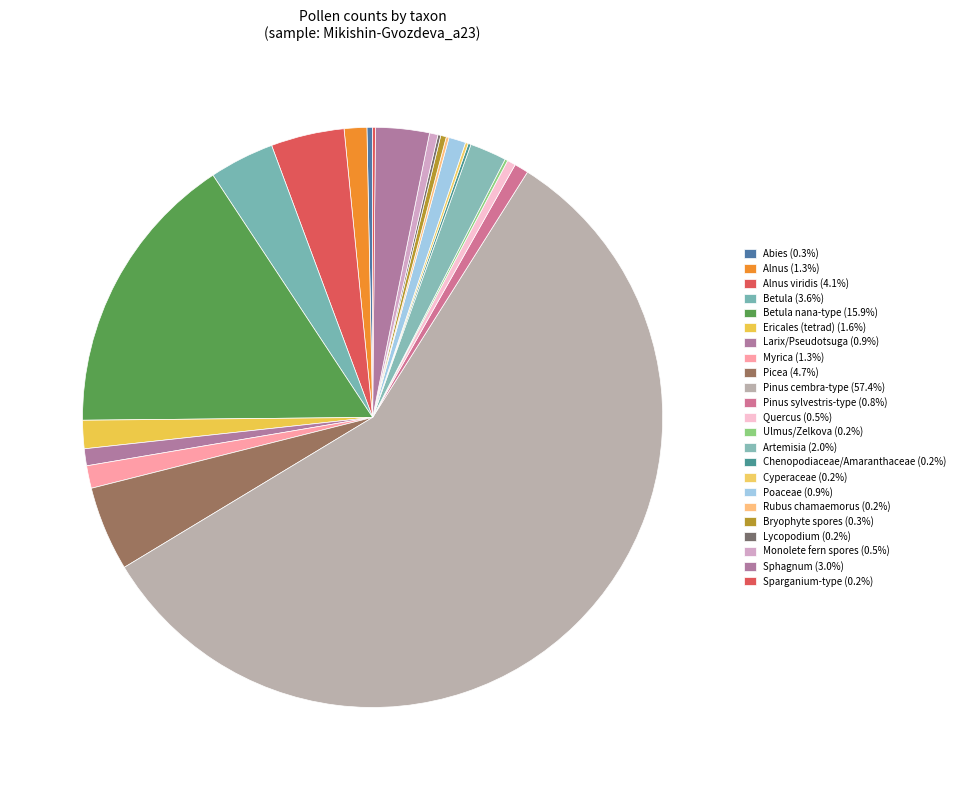

Which slice is the largest?

Pinus cembra-type